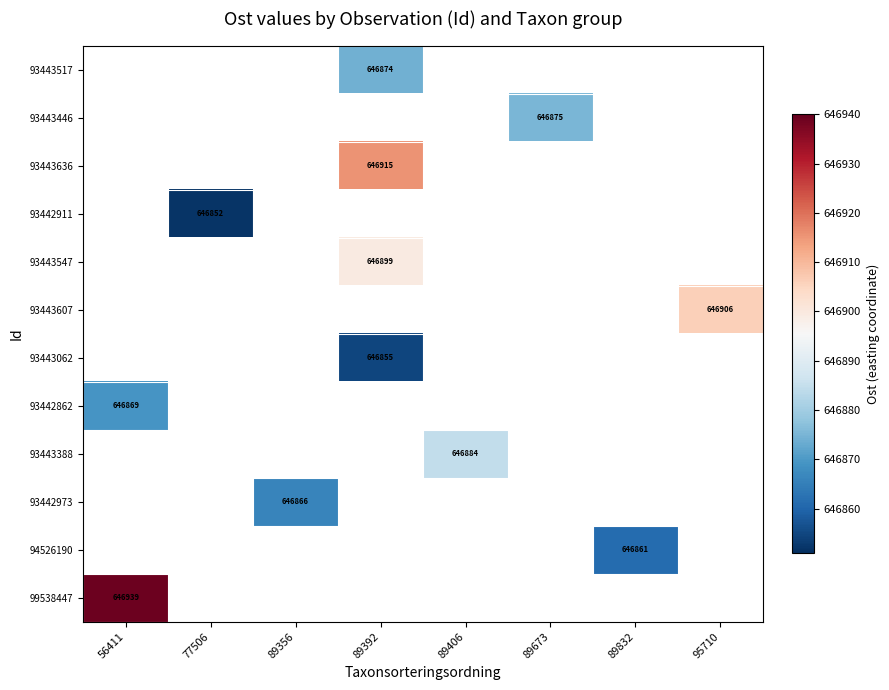

Which has a higher value, 77506 or 89406?

89406